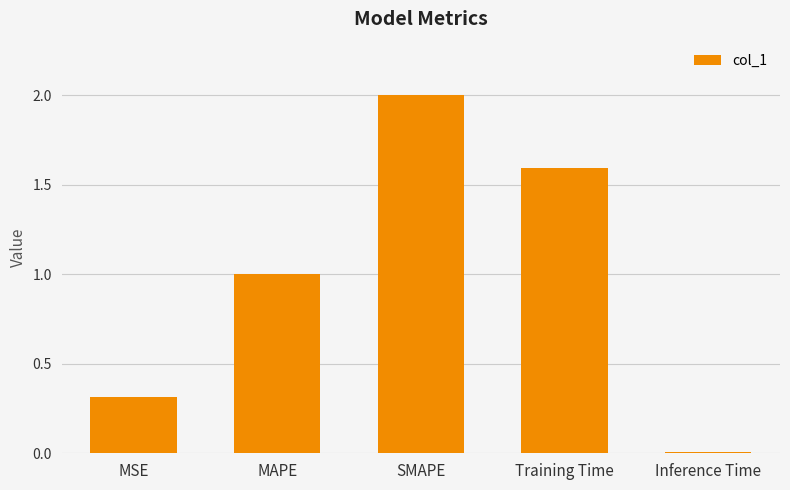

At which label does the data first exceed 1?

MAPE